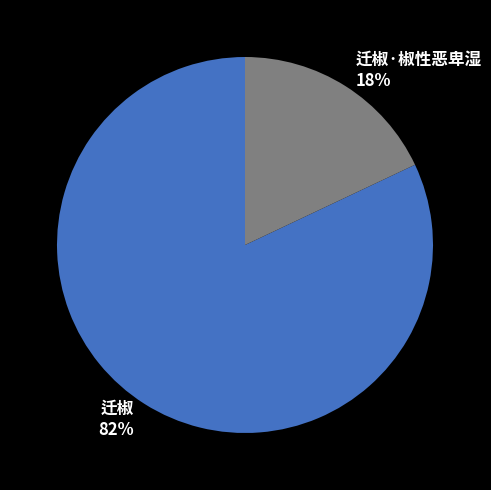

True or false: 迁椒 accounts for 82% of the total.

True